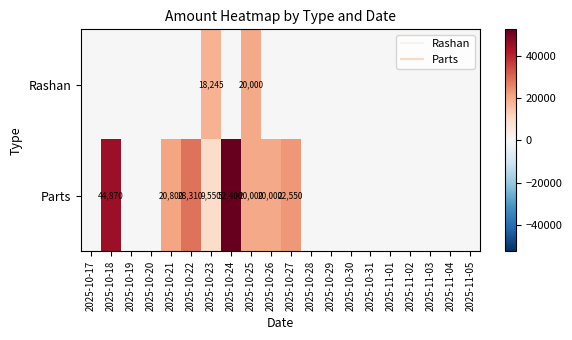

What is the sum of all Rashan values?

38245